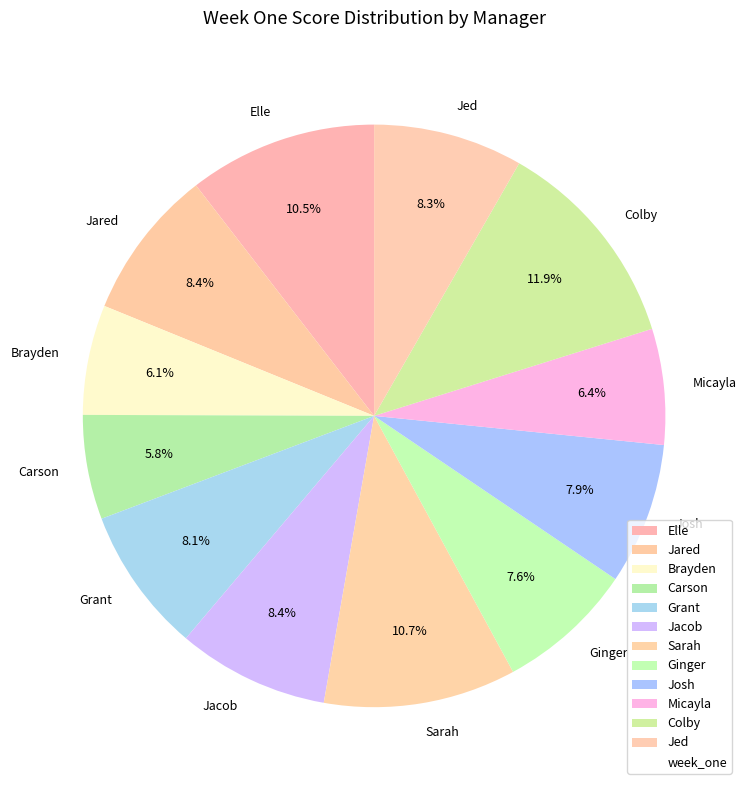

Approximately how many times larger is the value at Josh compared to Colby?

0.7